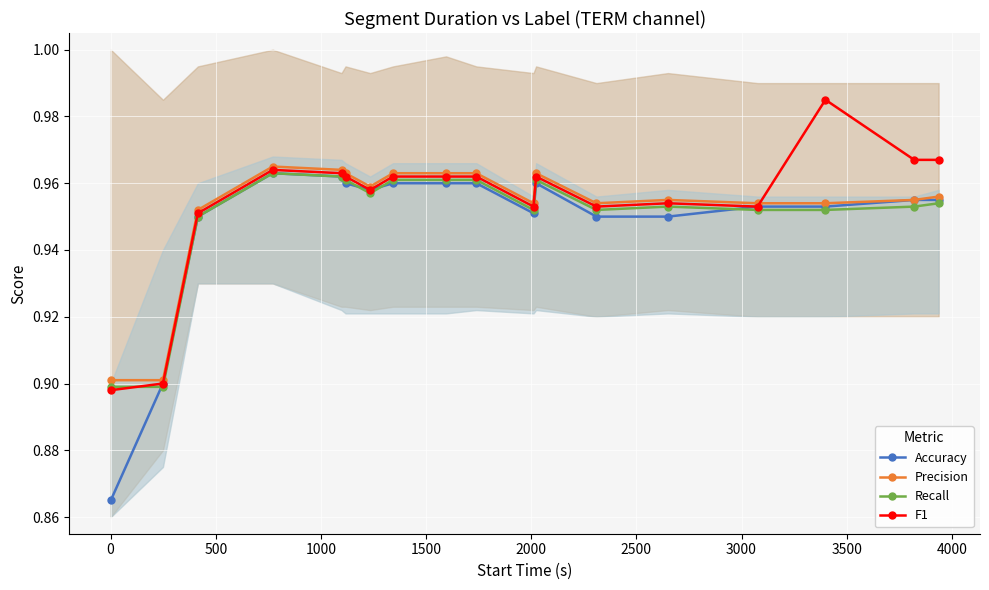

How many distinct data groups are displayed?

4